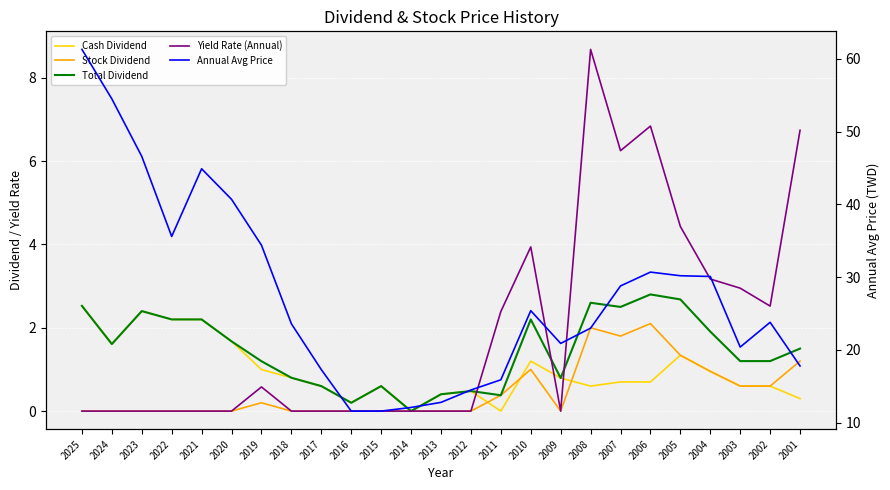

How many data points in Annual Avg Price are less than 23?

10